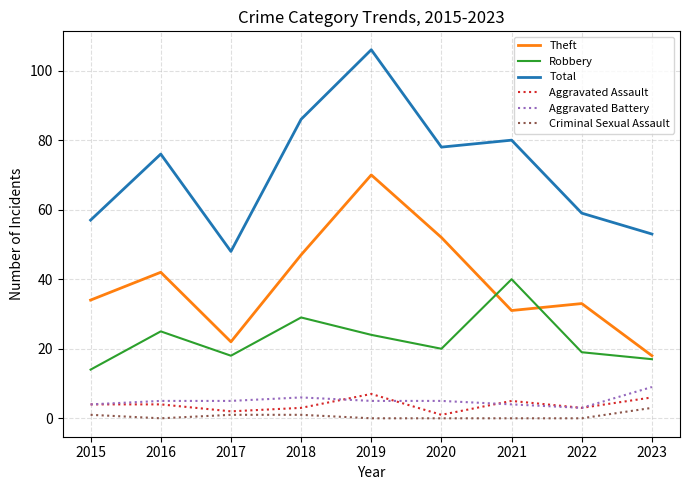

What is the difference between the maximum and minimum values in the Robbery series?

26